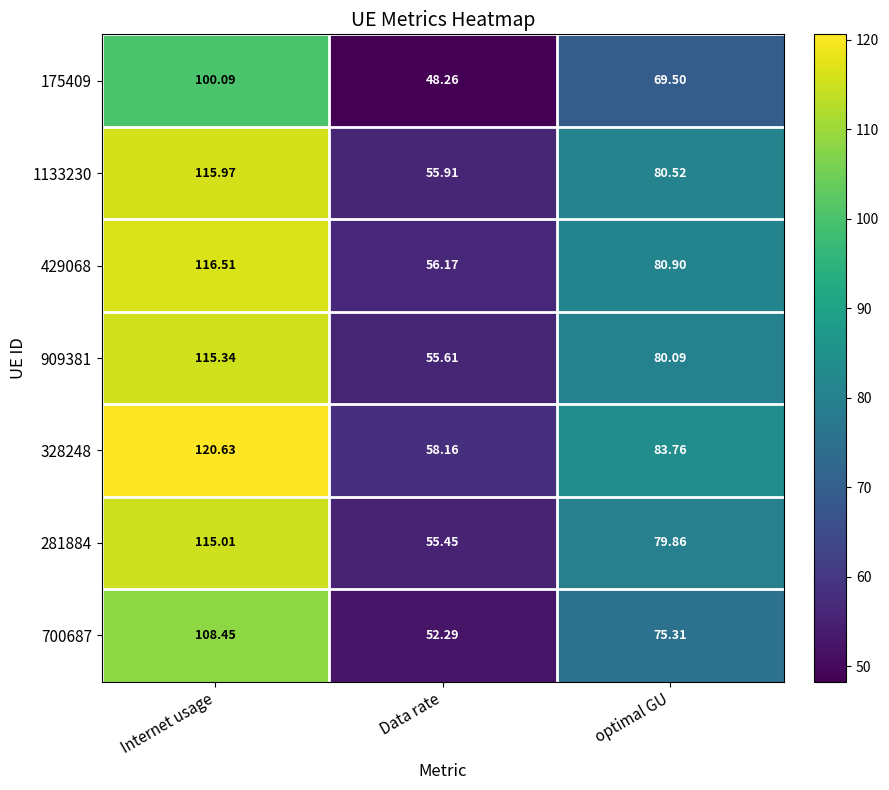

Rank the categories by 1133230 value from highest to lowest.

Internet usage, optimal GU, Data rate